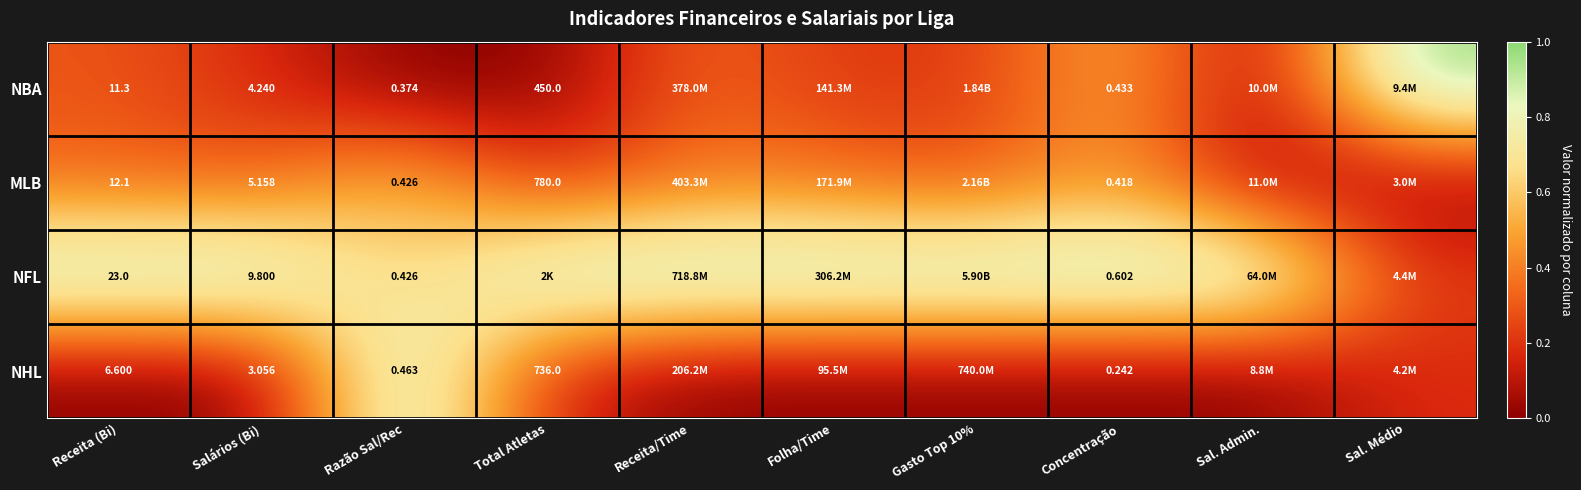

Count the number of data series in this chart.

4